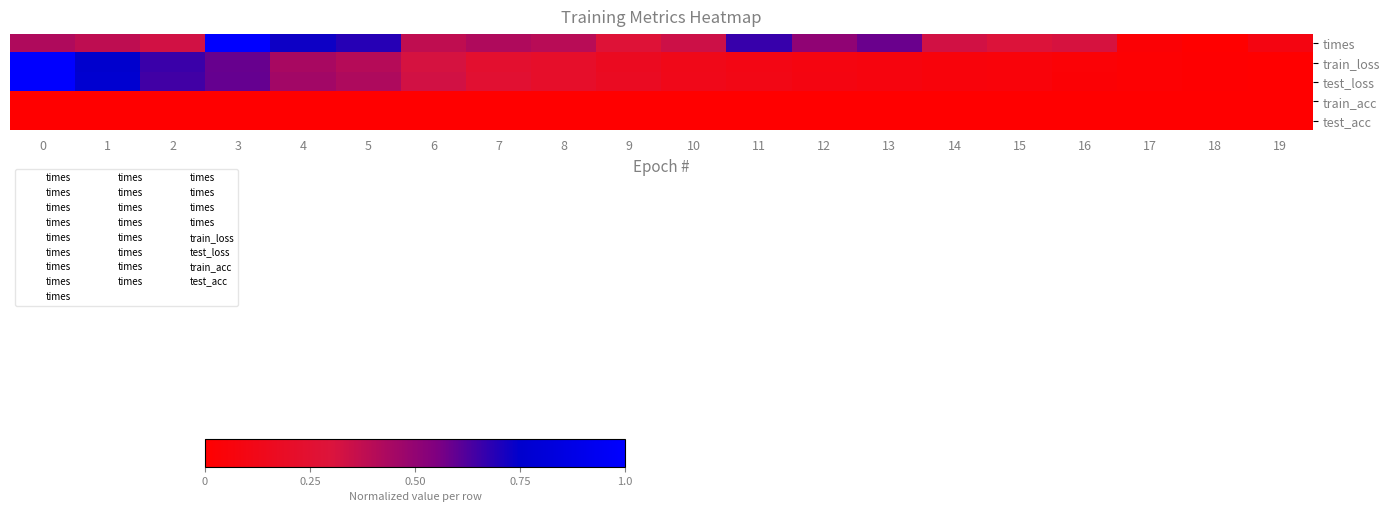

Reading left to right, what are all the values shown in this chart?

times: 0=0.4	1=0.4	2=0.3	3=1.0	4=0.7	5=0.7	6=0.4	7=0.4	8=0.4	9=0.3	10=0.3	11=0.7	12=0.5	13=0.6	14=0.3	15=0.3	16=0.3	17=0.0	18=0.0	19=0.1
train_loss: 0=1.0	1=0.8	2=0.7	3=0.6	4=0.4	5=0.4	6=0.3	7=0.2	8=0.2	9=0.2	10=0.1	11=0.1	12=0.1	13=0.1	14=0.1	15=0.1	16=0.0	17=0.0	18=0.0	19=0.0
test_loss: 0=1.0	1=0.8	2=0.6	3=0.6	4=0.5	5=0.4	6=0.3	7=0.3	8=0.2	9=0.2	10=0.1	11=0.1	12=0.1	13=0.1	14=0.1	15=0.1	16=0.0	17=0.0	18=0.0	19=0.0
train_acc: 0=0.0	1=0.0	2=0.0	3=0.0	4=0.0	5=0.0	6=0.0	7=0.0	8=0.0	9=0.0	10=0.0	11=0.0	12=0.0	13=0.0	14=0.0	15=0.0	16=0.0	17=0.0	18=0.0	19=0.0
test_acc: 0=0.0	1=0.0	2=0.0	3=0.0	4=0.0	5=0.0	6=0.0	7=0.0	8=0.0	9=0.0	10=0.0	11=0.0	12=0.0	13=0.0	14=0.0	15=0.0	16=0.0	17=0.0	18=0.0	19=0.0